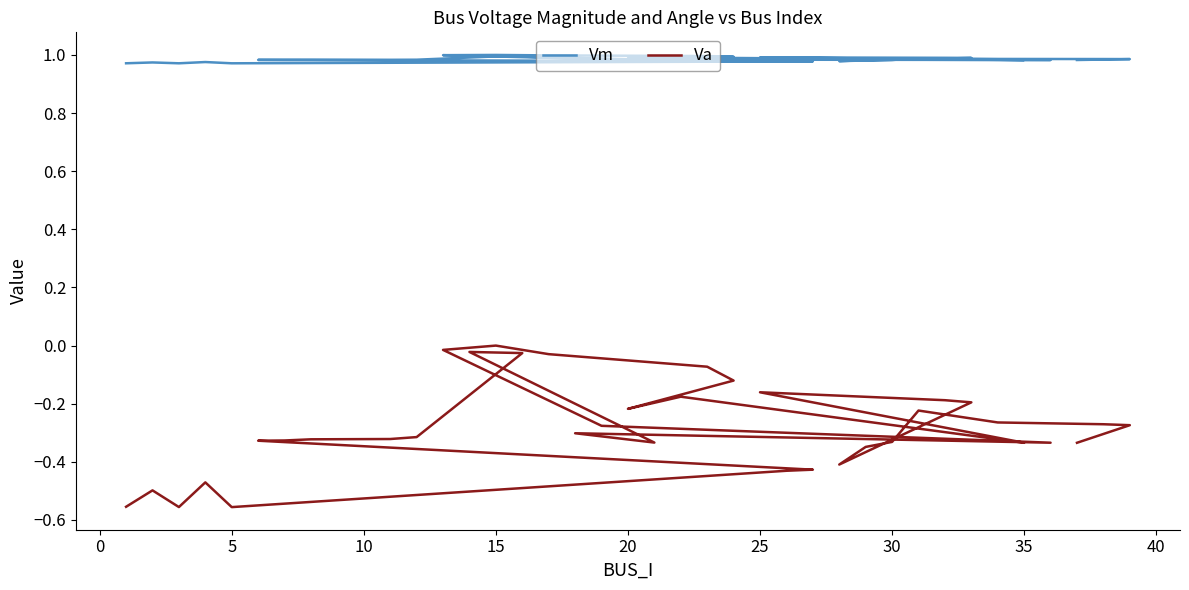

True or false: Vm and Va cross at least once.

False